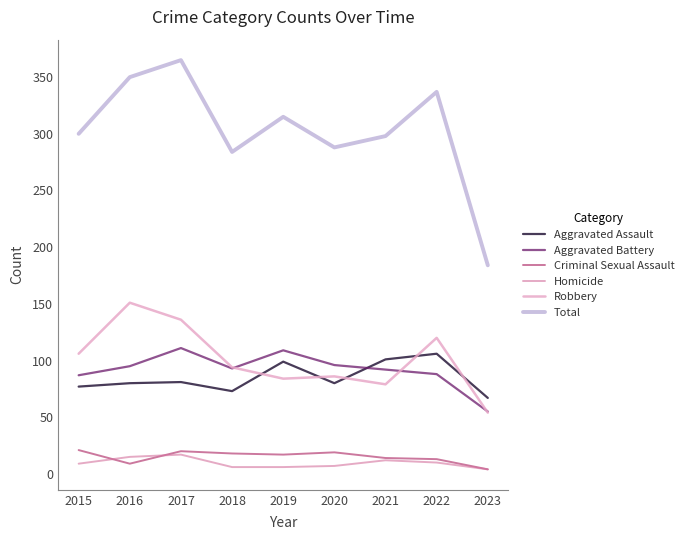

True or false: Aggravated Battery has more than 2 points higher than both neighbors.

False